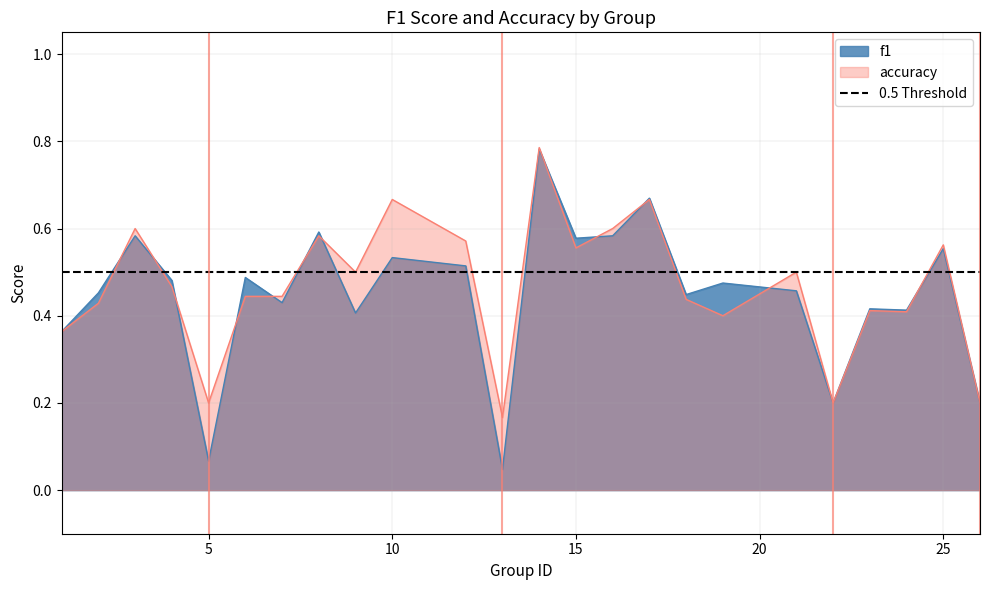

List the series in order of their peak value, highest first.

accuracy, f1